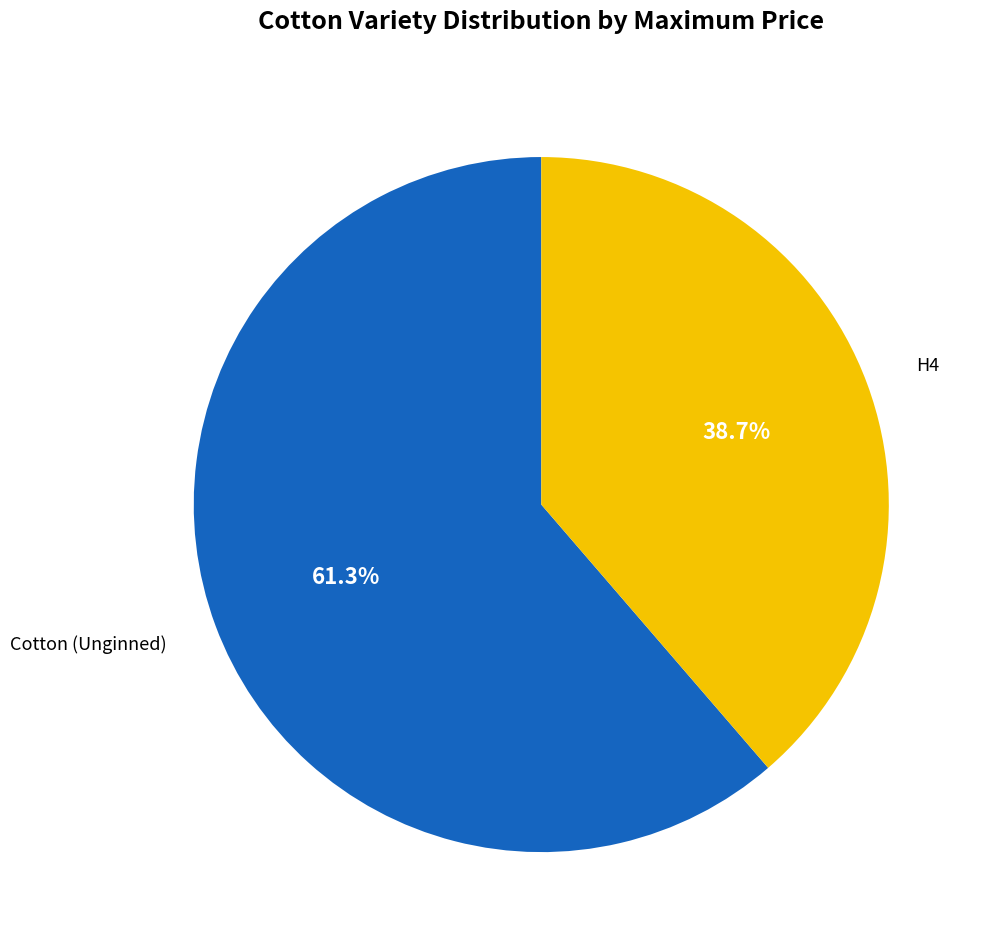

To the nearest percent, what is the average slice percentage?

50%